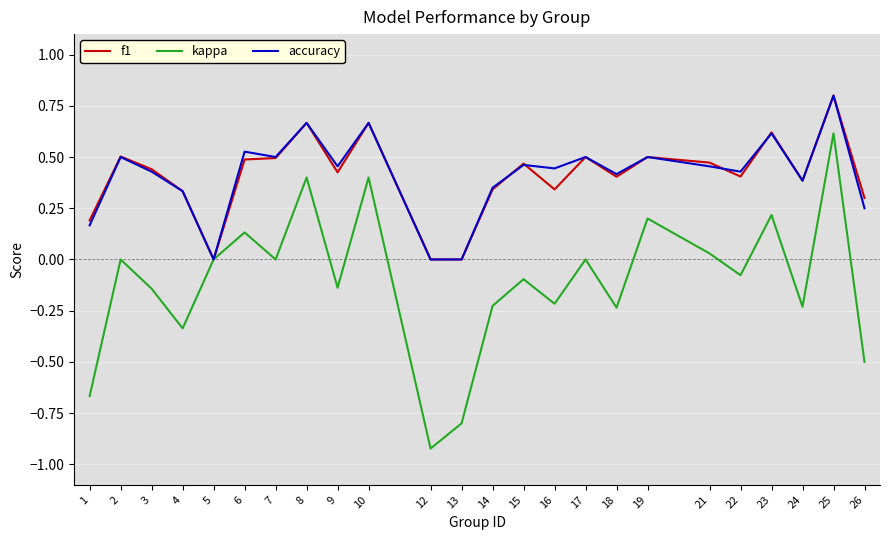

What is the total value across all series at 7?

1.0